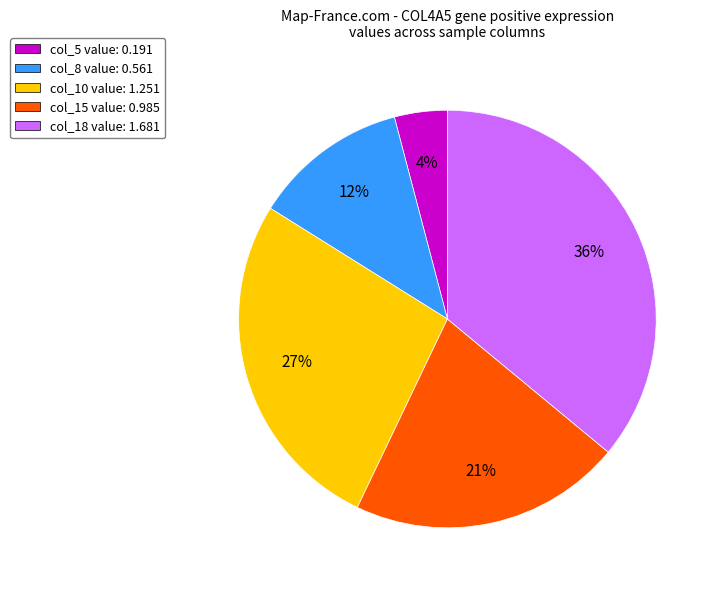

Is it true that col_15 value: 0.985 is 21% of the pie?

True